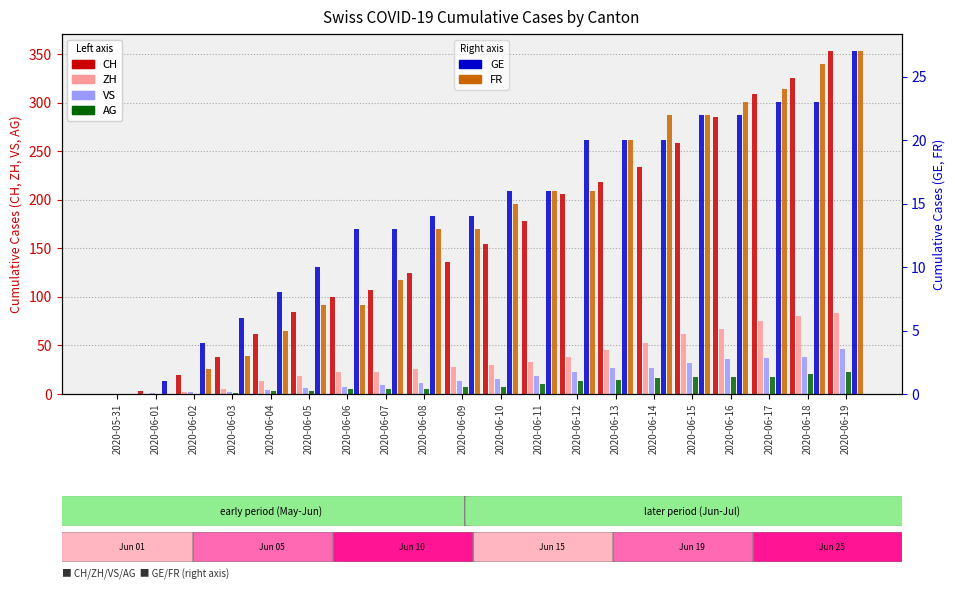

Reading left to right, list all the values displayed in this chart.

CH: 2020-05-31=0	2020-06-01=3	2020-06-02=20	2020-06-03=38	2020-06-04=62	2020-06-05=84	2020-06-06=100	2020-06-07=107	2020-06-08=125	2020-06-09=136	2020-06-10=154	2020-06-11=178	2020-06-12=206	2020-06-13=218	2020-06-14=234	2020-06-15=258	2020-06-16=285	2020-06-17=309	2020-06-18=325	2020-06-19=353
ZH: 2020-05-31=0	2020-06-01=0	2020-06-02=2	2020-06-03=5	2020-06-04=13	2020-06-05=19	2020-06-06=23	2020-06-07=23	2020-06-08=26	2020-06-09=28	2020-06-10=30	2020-06-11=33	2020-06-12=38	2020-06-13=45	2020-06-14=52	2020-06-15=62	2020-06-16=67	2020-06-17=75	2020-06-18=80	2020-06-19=83
VS: 2020-05-31=0	2020-06-01=1	2020-06-02=2	2020-06-03=2	2020-06-04=4	2020-06-05=6	2020-06-06=7	2020-06-07=9	2020-06-08=11	2020-06-09=13	2020-06-10=15	2020-06-11=19	2020-06-12=23	2020-06-13=27	2020-06-14=27	2020-06-15=32	2020-06-16=36	2020-06-17=37	2020-06-18=38	2020-06-19=46
AG: 2020-05-31=0	2020-06-01=0	2020-06-02=0	2020-06-03=1	2020-06-04=3	2020-06-05=3	2020-06-06=5	2020-06-07=5	2020-06-08=5	2020-06-09=7	2020-06-10=7	2020-06-11=10	2020-06-12=13	2020-06-13=14	2020-06-14=16	2020-06-15=17	2020-06-16=18	2020-06-17=18	2020-06-18=21	2020-06-19=23
GE: 2020-05-31=0	2020-06-01=1	2020-06-02=4	2020-06-03=6	2020-06-04=8	2020-06-05=10	2020-06-06=13	2020-06-07=13	2020-06-08=14	2020-06-09=14	2020-06-10=16	2020-06-11=16	2020-06-12=20	2020-06-13=20	2020-06-14=20	2020-06-15=22	2020-06-16=22	2020-06-17=23	2020-06-18=23	2020-06-19=27
FR: 2020-05-31=0	2020-06-01=0	2020-06-02=2	2020-06-03=3	2020-06-04=5	2020-06-05=7	2020-06-06=7	2020-06-07=9	2020-06-08=13	2020-06-09=13	2020-06-10=15	2020-06-11=16	2020-06-12=16	2020-06-13=20	2020-06-14=22	2020-06-15=22	2020-06-16=23	2020-06-17=24	2020-06-18=26	2020-06-19=27